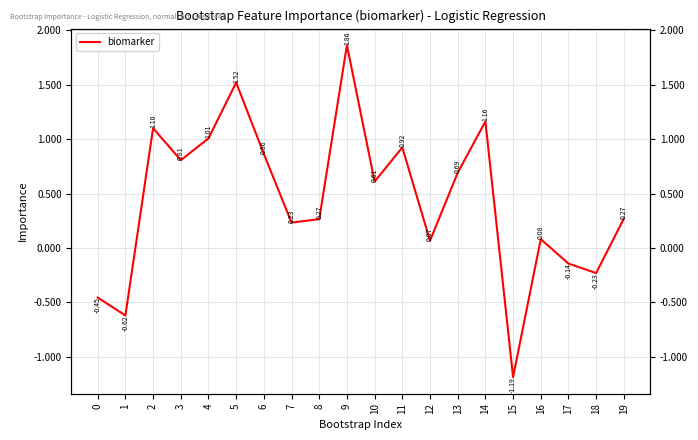

How many interior local valleys (lower than both neighbors) does the data have?

7